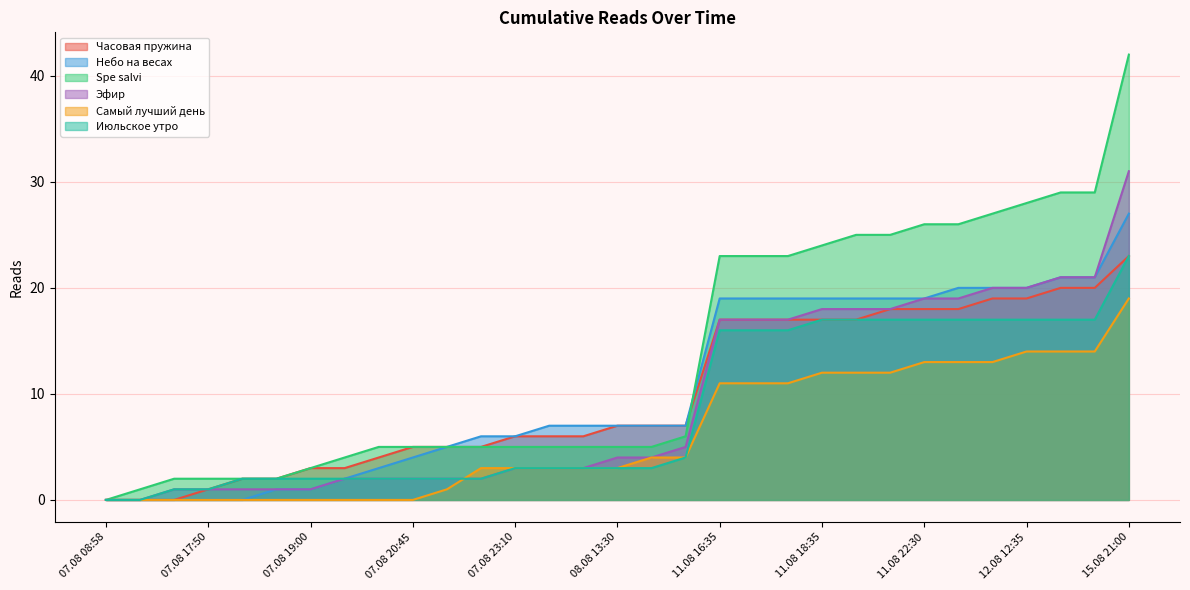

True or false: Небо на весах and Самый лучший день cross at least once.

False